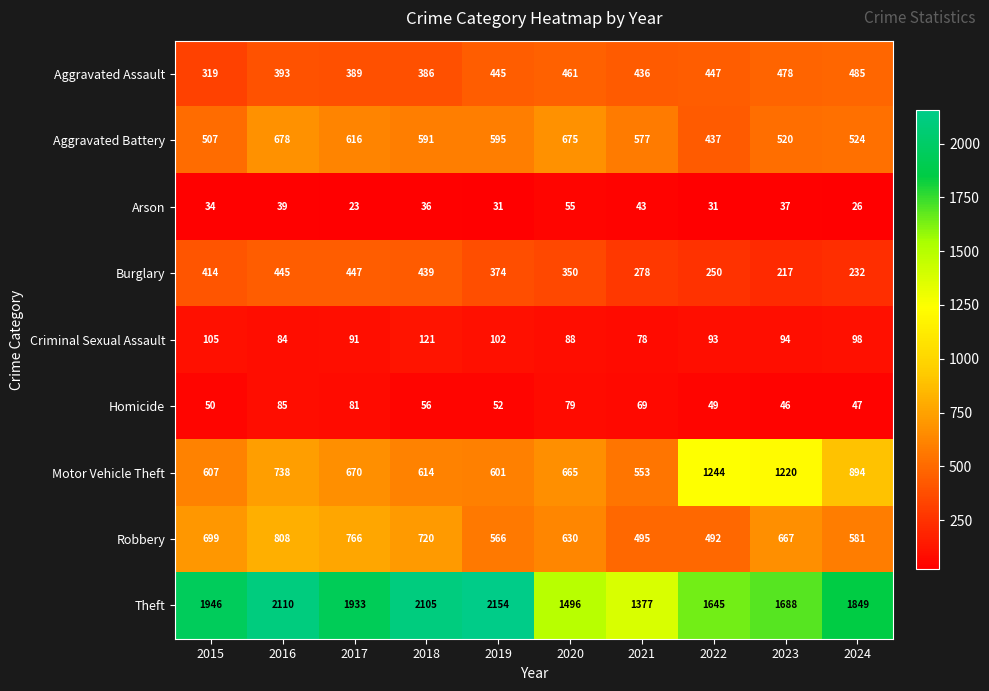

What is the difference between the Motor Vehicle Theft values at 2019 and 2022?

643